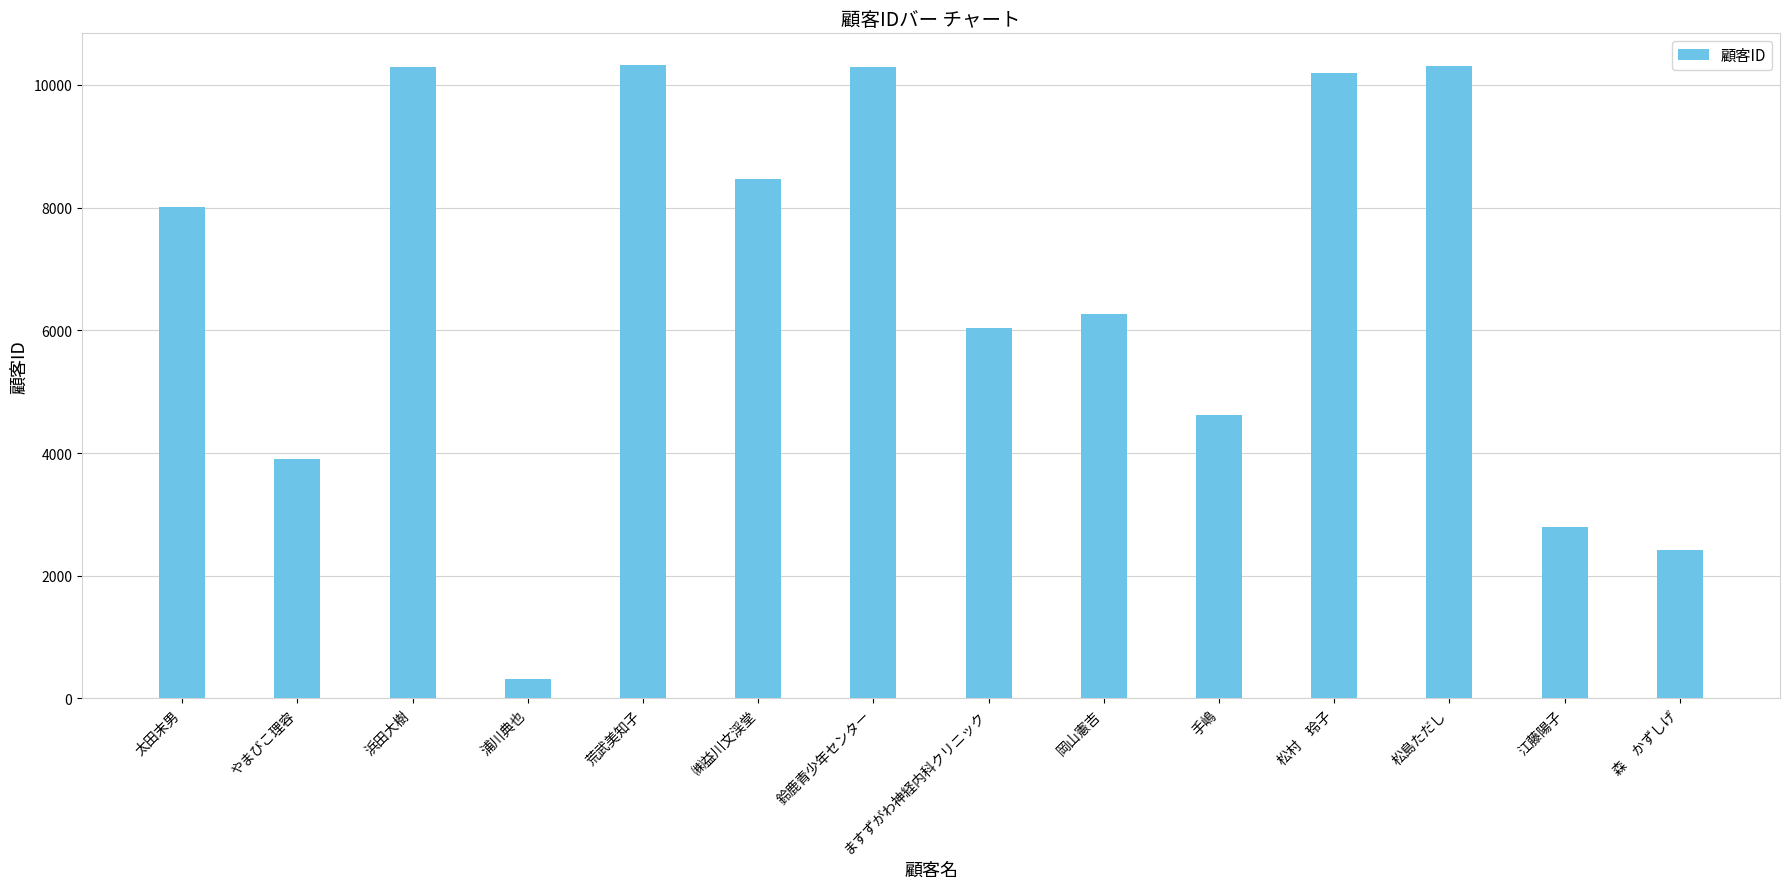

Read the value at 荒武美知子, to the nearest 100.

10300